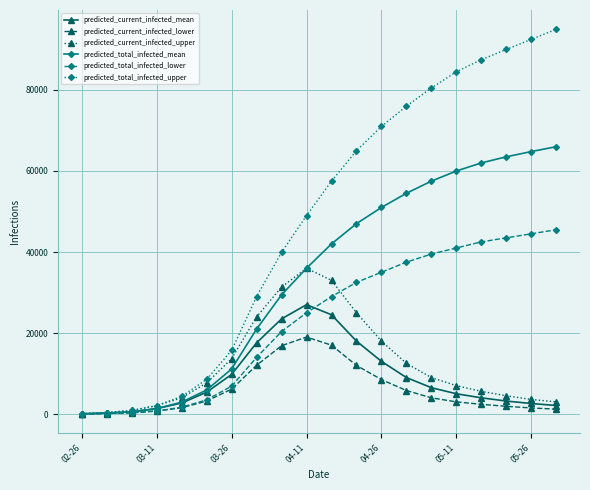

Which series has the widest spread of values?

predicted_total_infected_upper